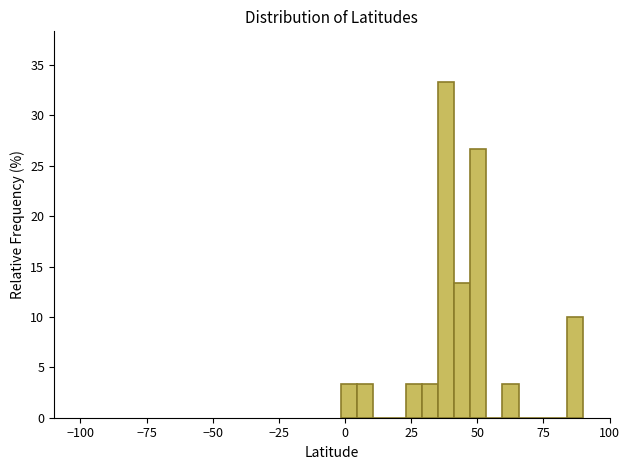

Around what value on the x-axis is the tallest bar? Give the approximate position of its centre, as read against the axis.

40